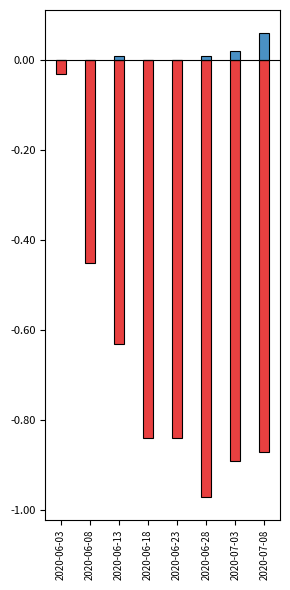

What is the label of the 6th bar from the right?

2020-06-13